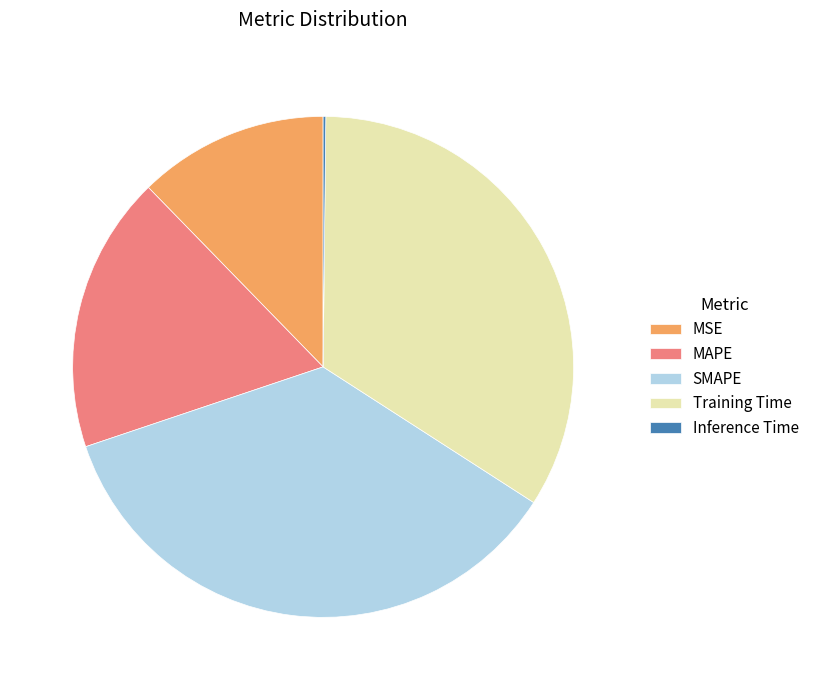

Which category has the biggest portion of the pie?

SMAPE